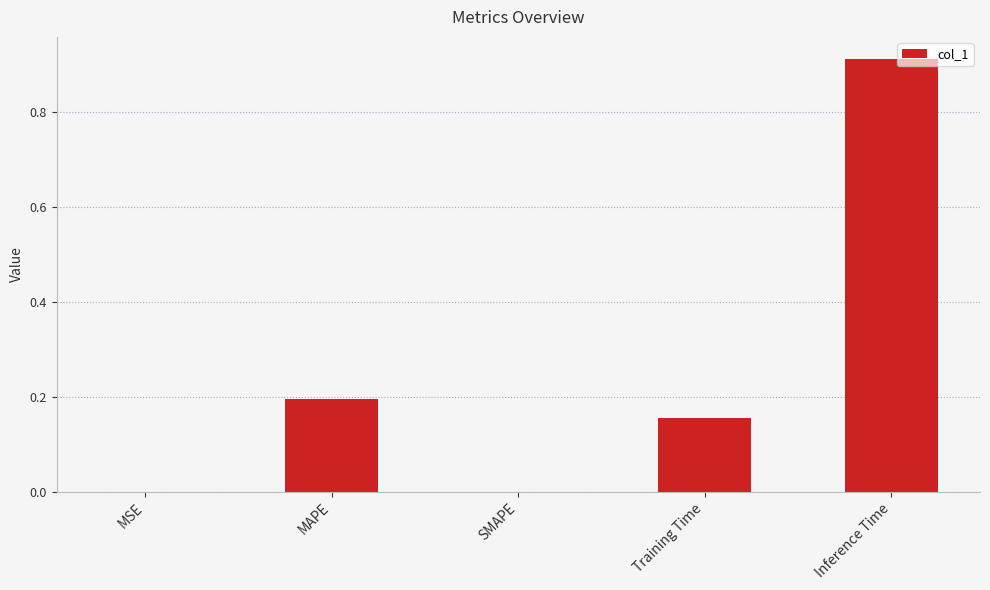

The chart shows a value of 0.0 at SMAPE. True or false?

True